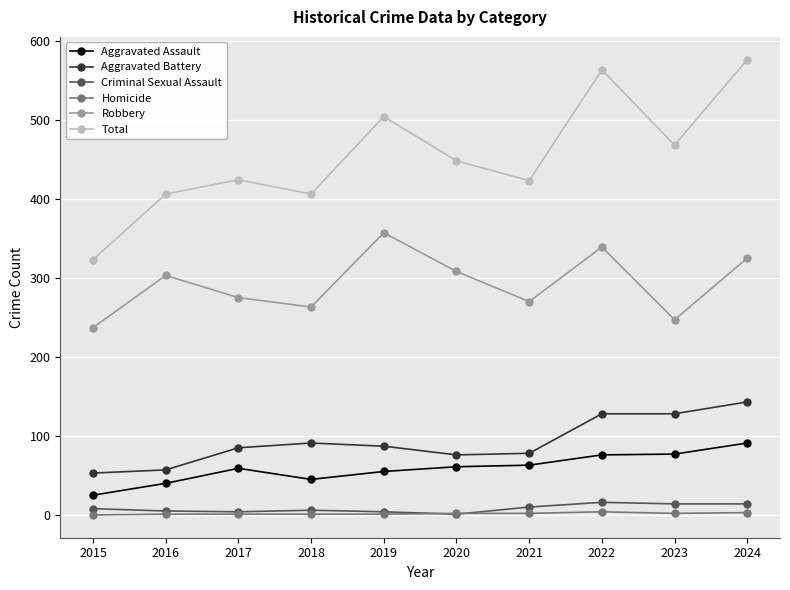

The Aggravated Battery series shows 127 at 2021. True or false?

False